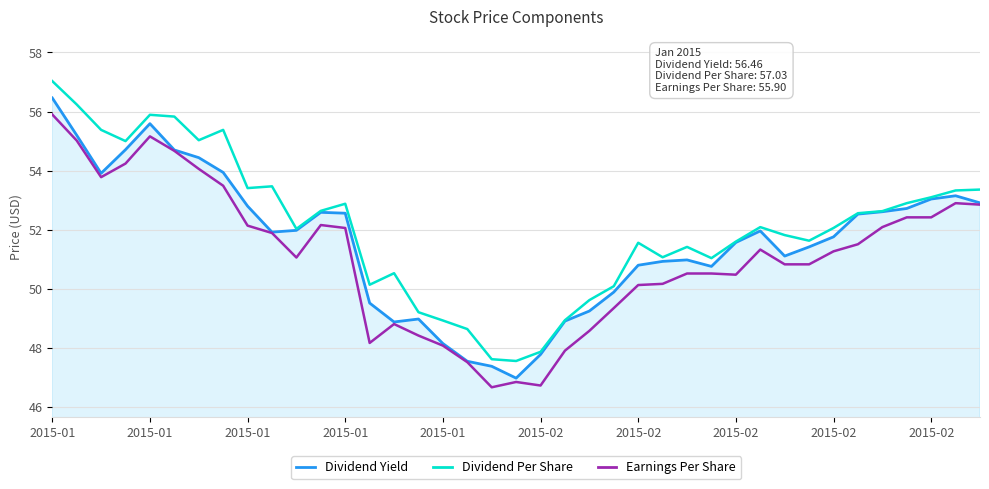

What is the lowest value of the Dividend Yield series?

47.0